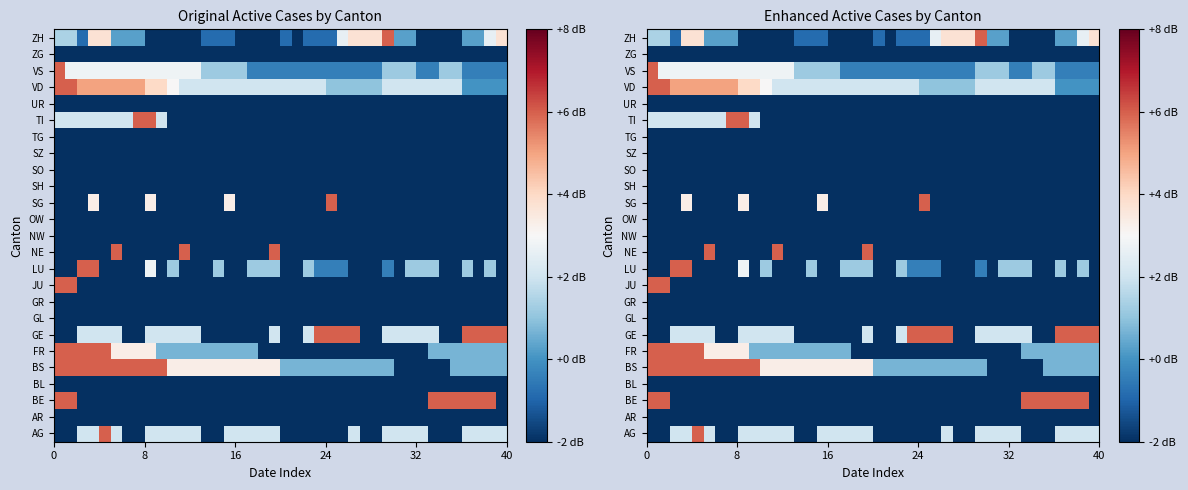

What is the smallest value displayed?

-2.0